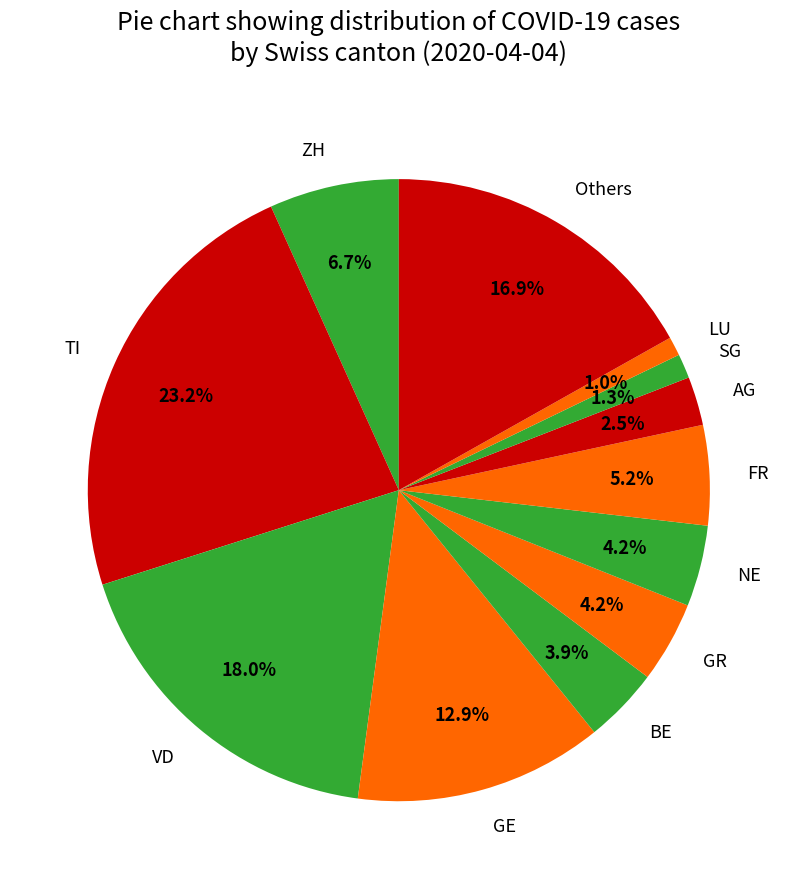

Which slice is the largest?

TI